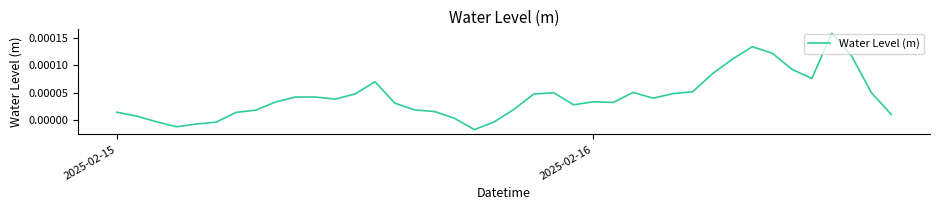

How many lines are shown in the chart?

1